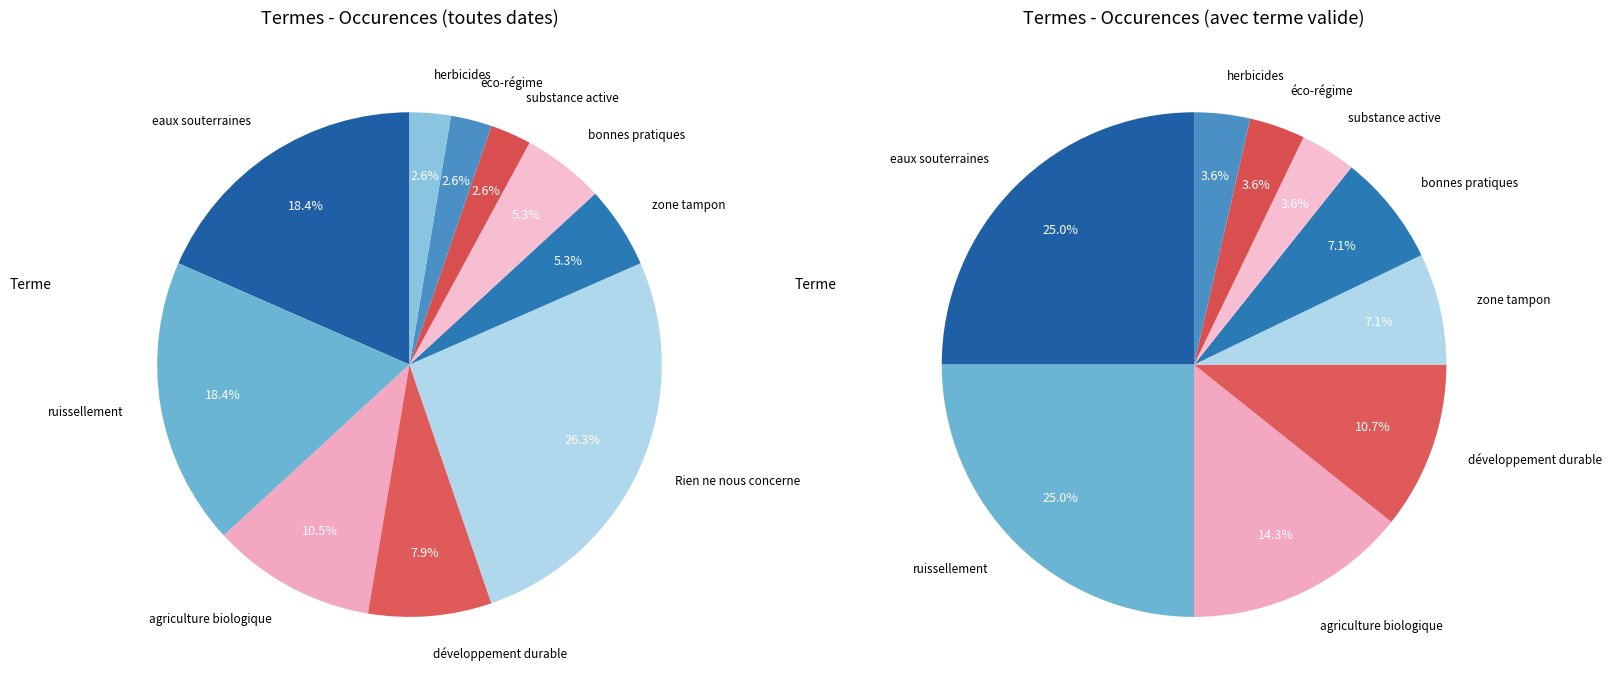

The substance active slice represents 1% of the pie. True or false?

False